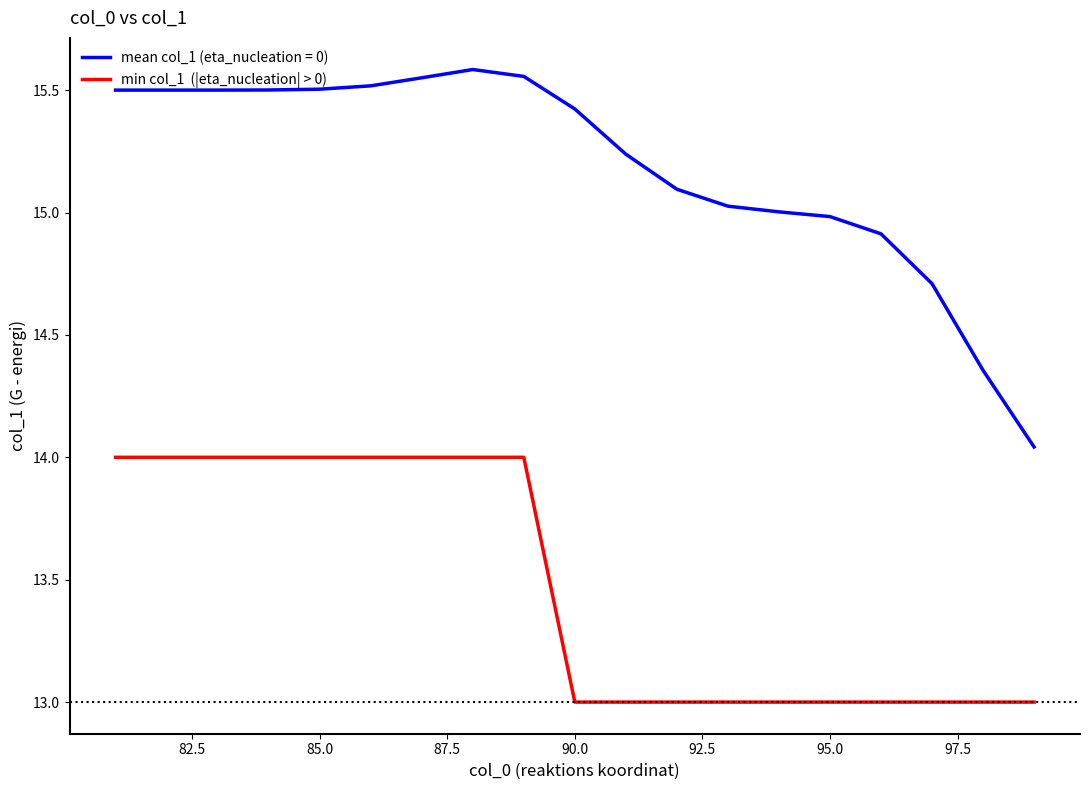

What is the smallest value displayed?

13.0